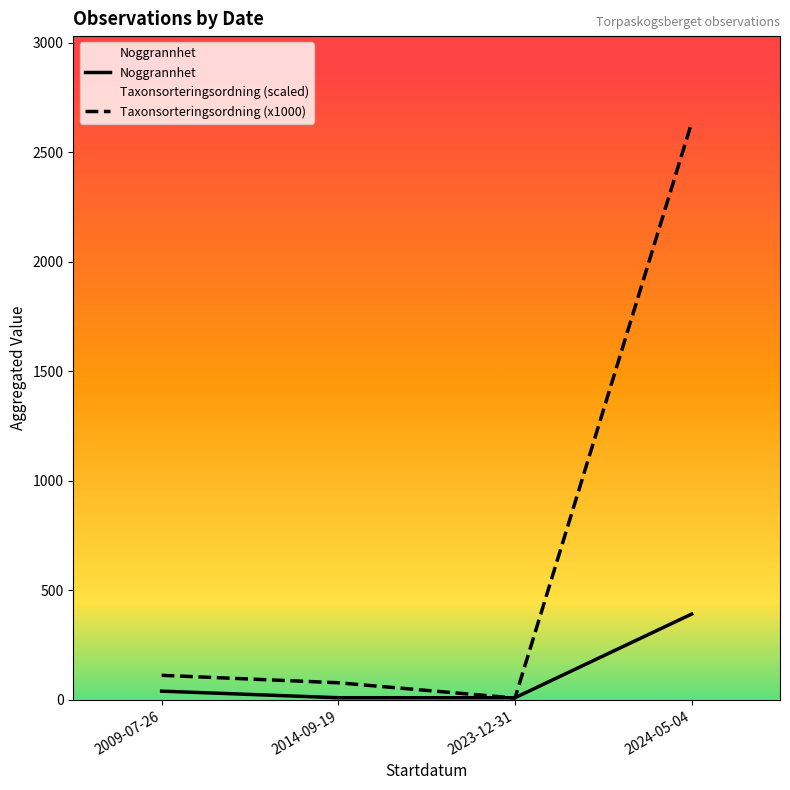

Which series changed the most between 2009-07-26 and 2023-12-31?

Taxonsorteringsordning (x1000)